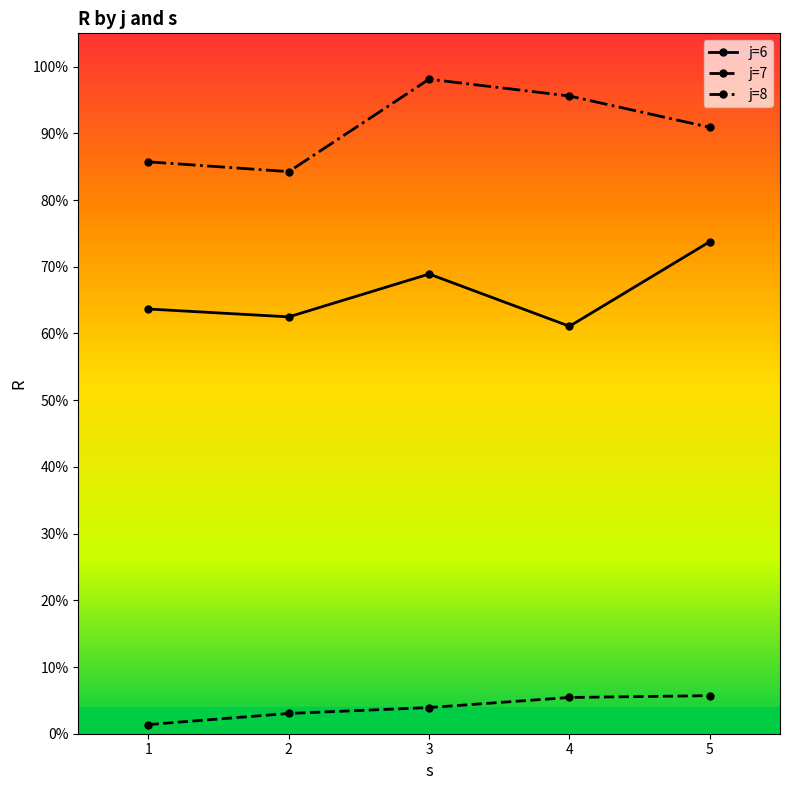

Is the value of j=6 at 4 greater than the value of j=8 at 2?

No